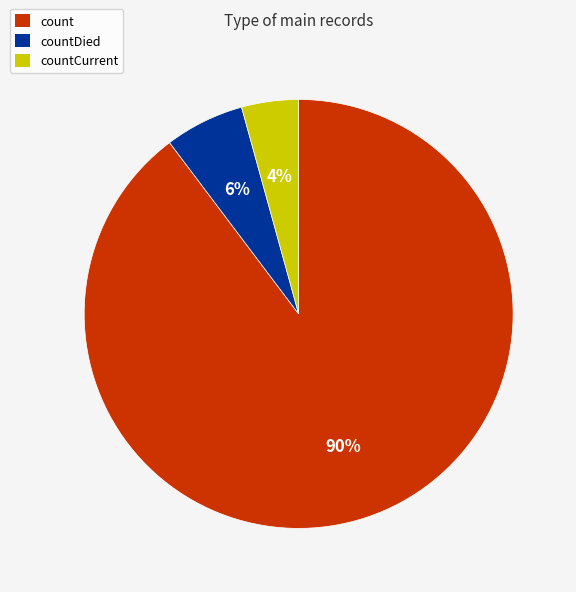

To the nearest percent, what is the combined percentage of countCurrent and countDied?

10%